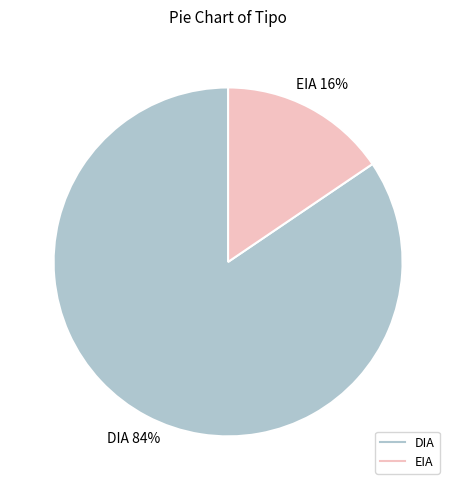

Which has a higher value, EIA or DIA?

DIA